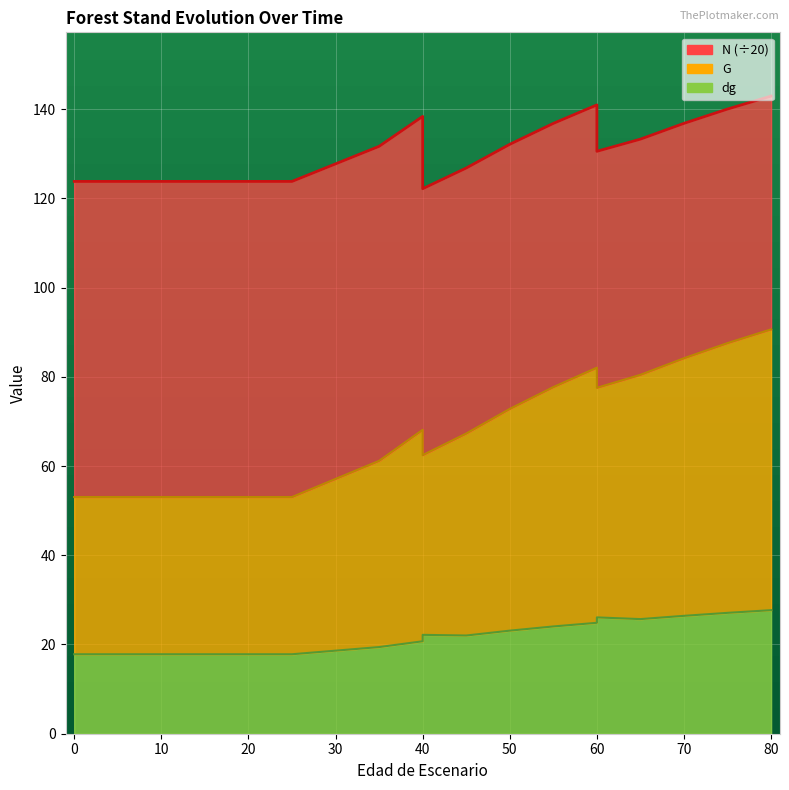

What is the sum of the dg values at 20 and 15?

35.6